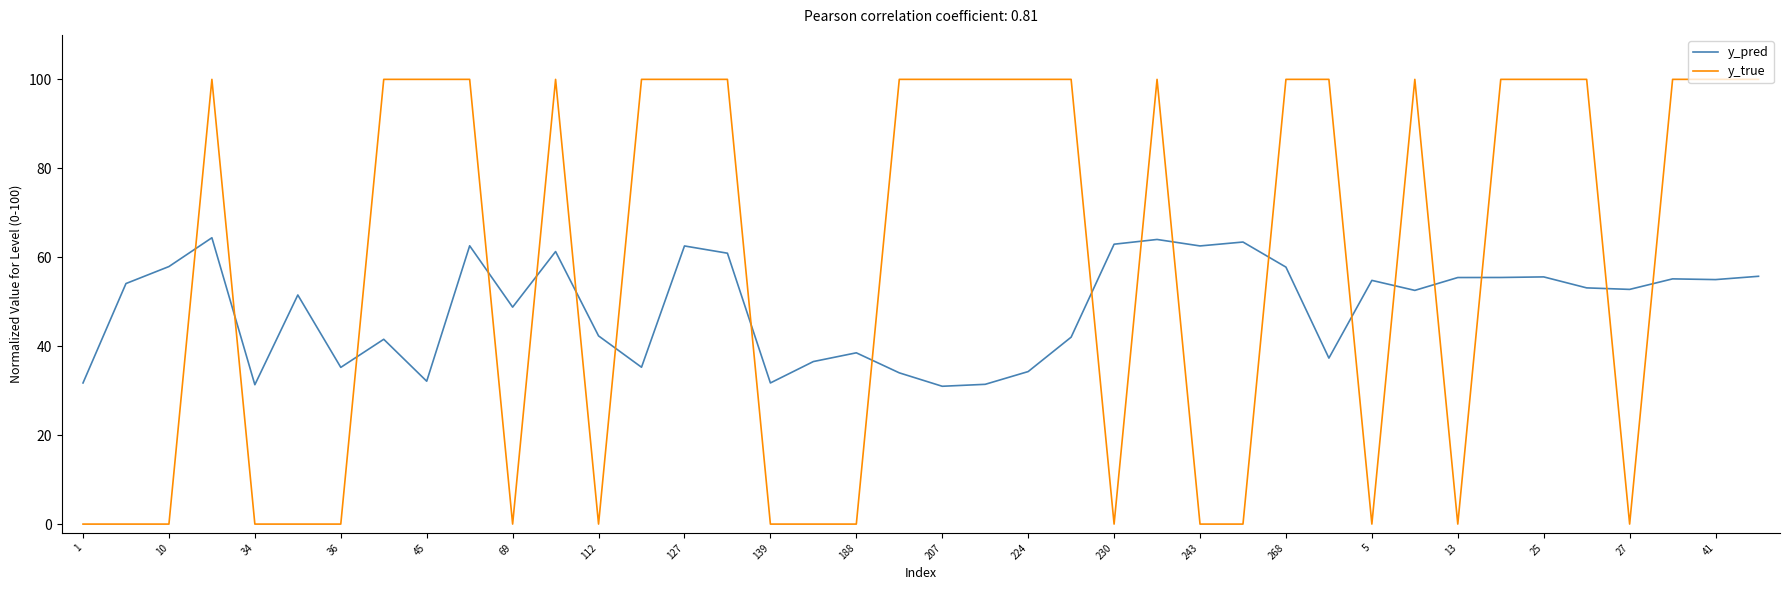

Rank the series by their maximum value, from highest to lowest.

y_true, y_pred